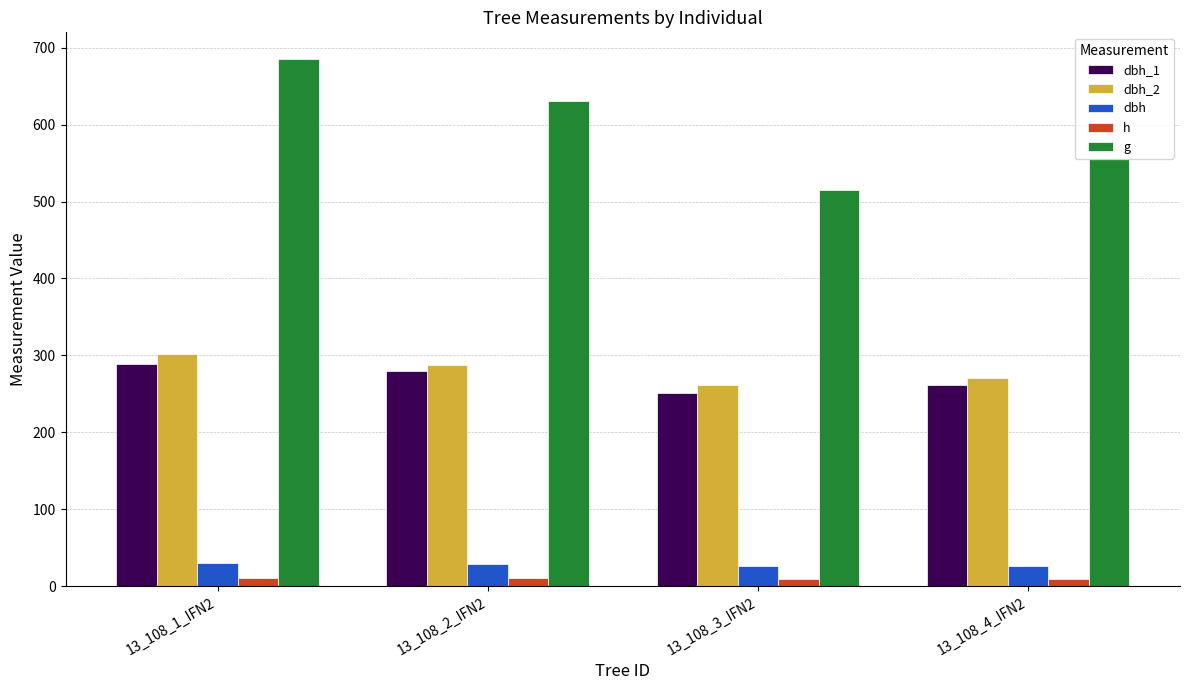

Rank the series by their maximum value, from lowest to highest.

h, dbh, dbh_1, dbh_2, g